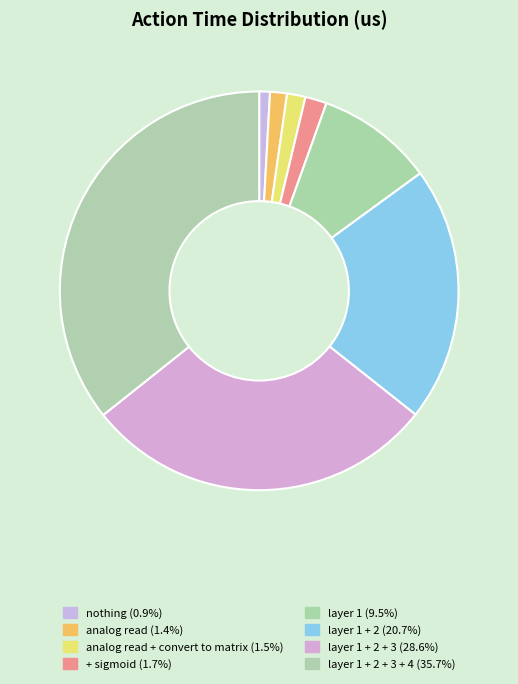

Is there any slice that represents more than half of the pie?

No